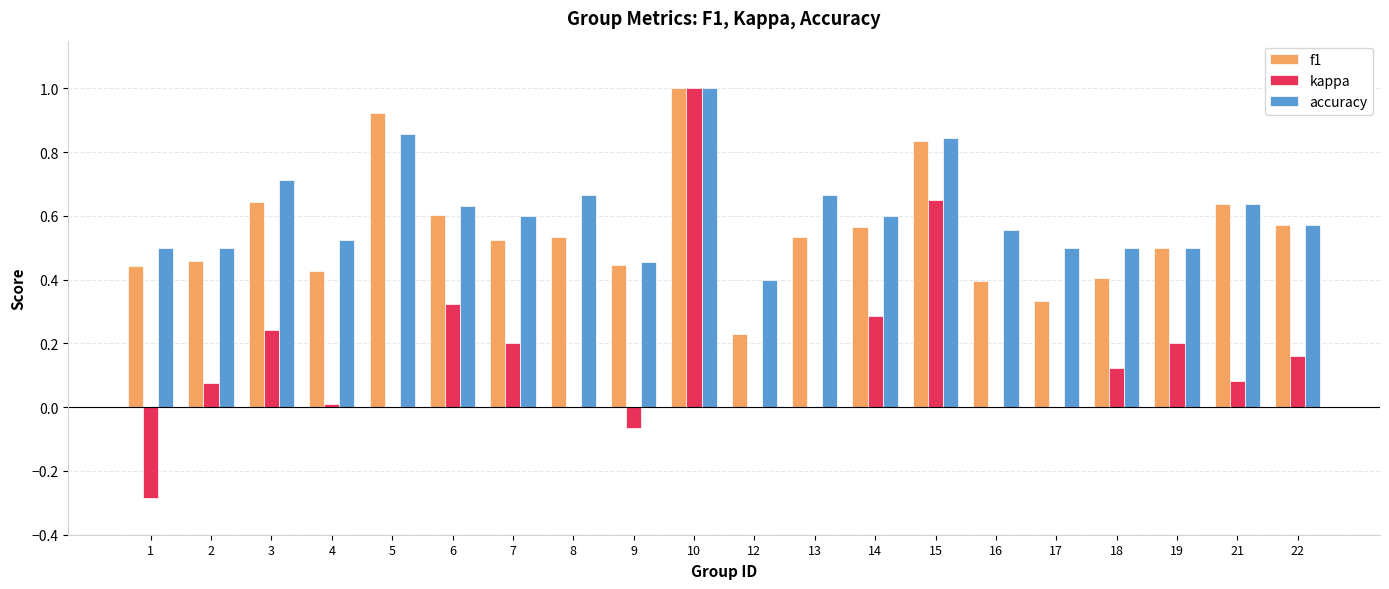

What is the sum of the accuracy values at 19 and 17?

1.0